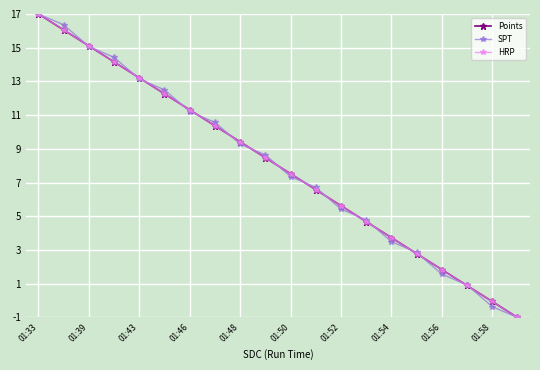

What is the difference between the maximum and second lowest values in the Points series?

17.1